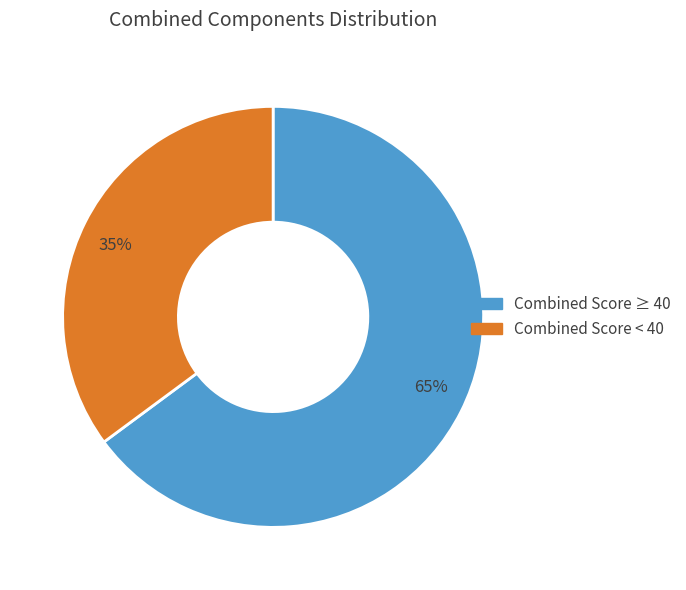

Do 65% and 35% together represent more than half of the pie?

Yes